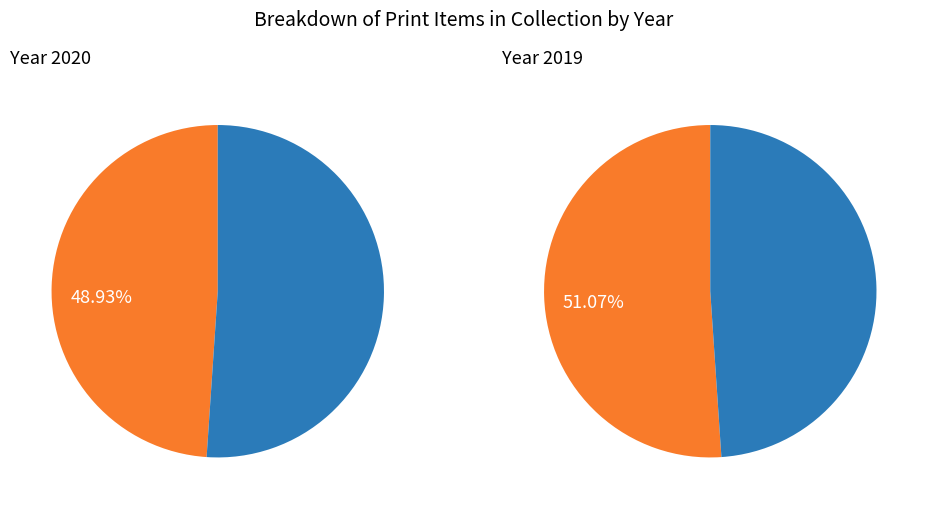

Is 2019 the majority of the pie?

Yes